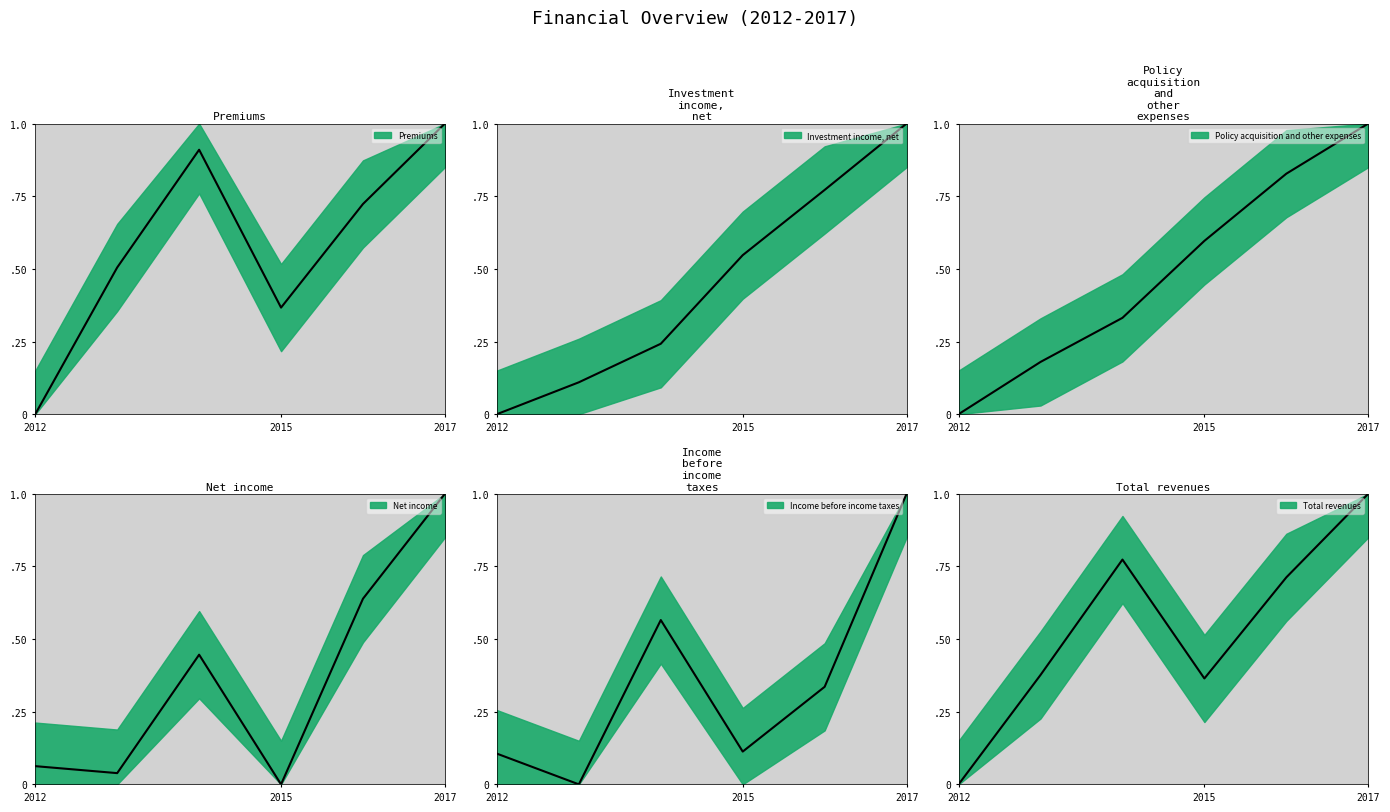

What is the average value of the Premiums series?

0.6